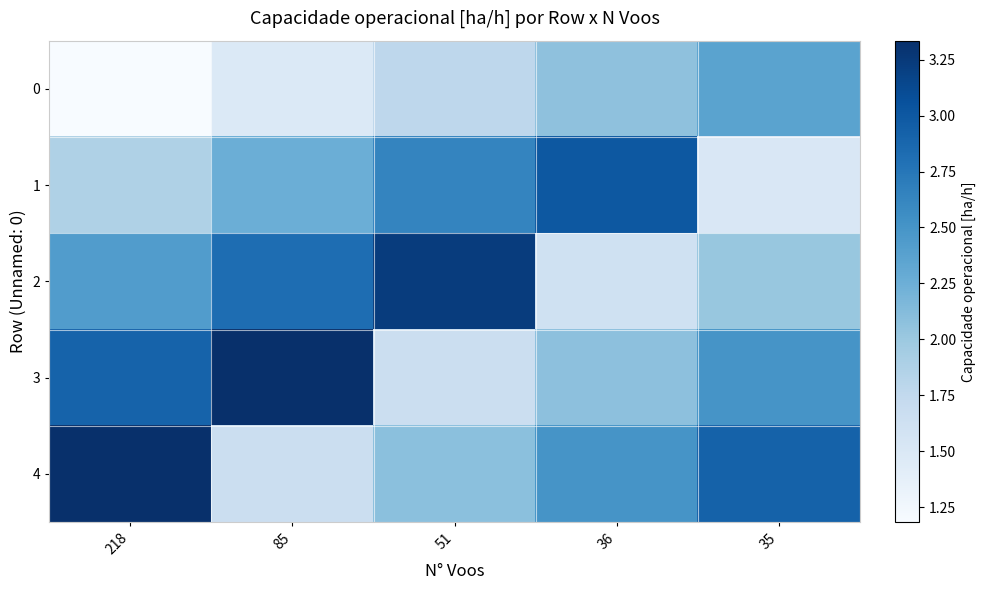

Between 218 and 35, which is larger?

35